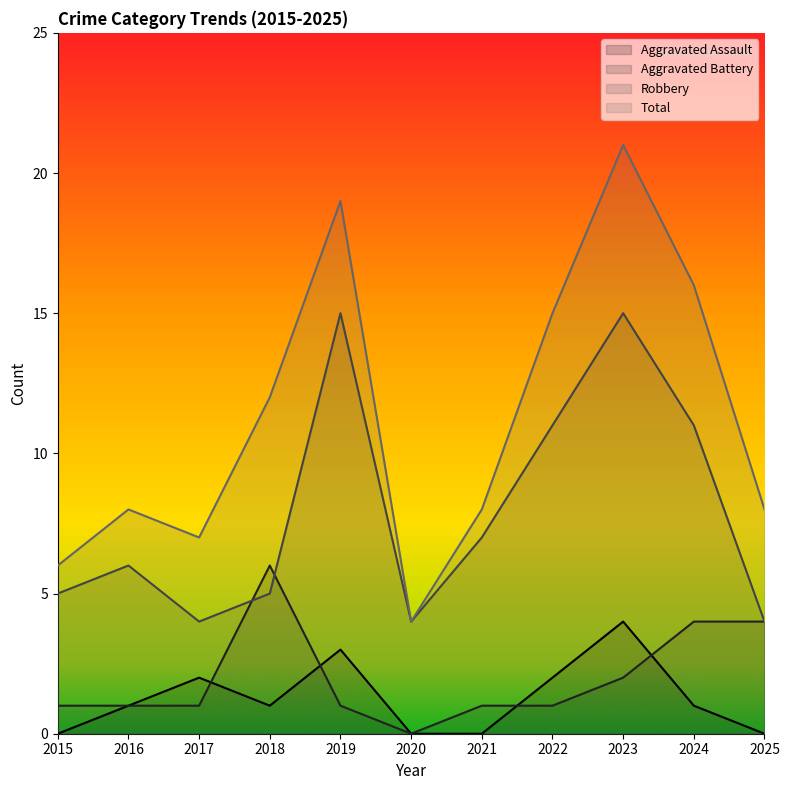

True or false: Aggravated Battery has more than 0 points higher than both neighbors.

True